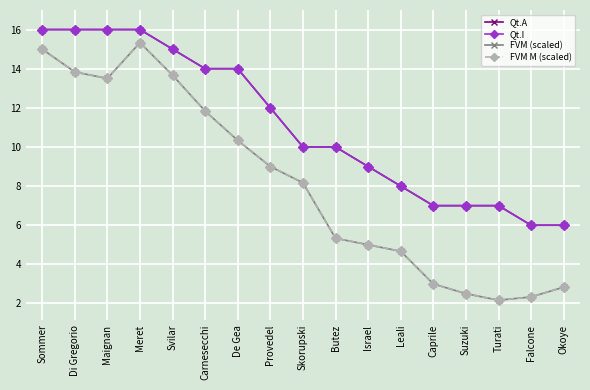

How many interior local peaks does the FVM M (scaled) series have?

1